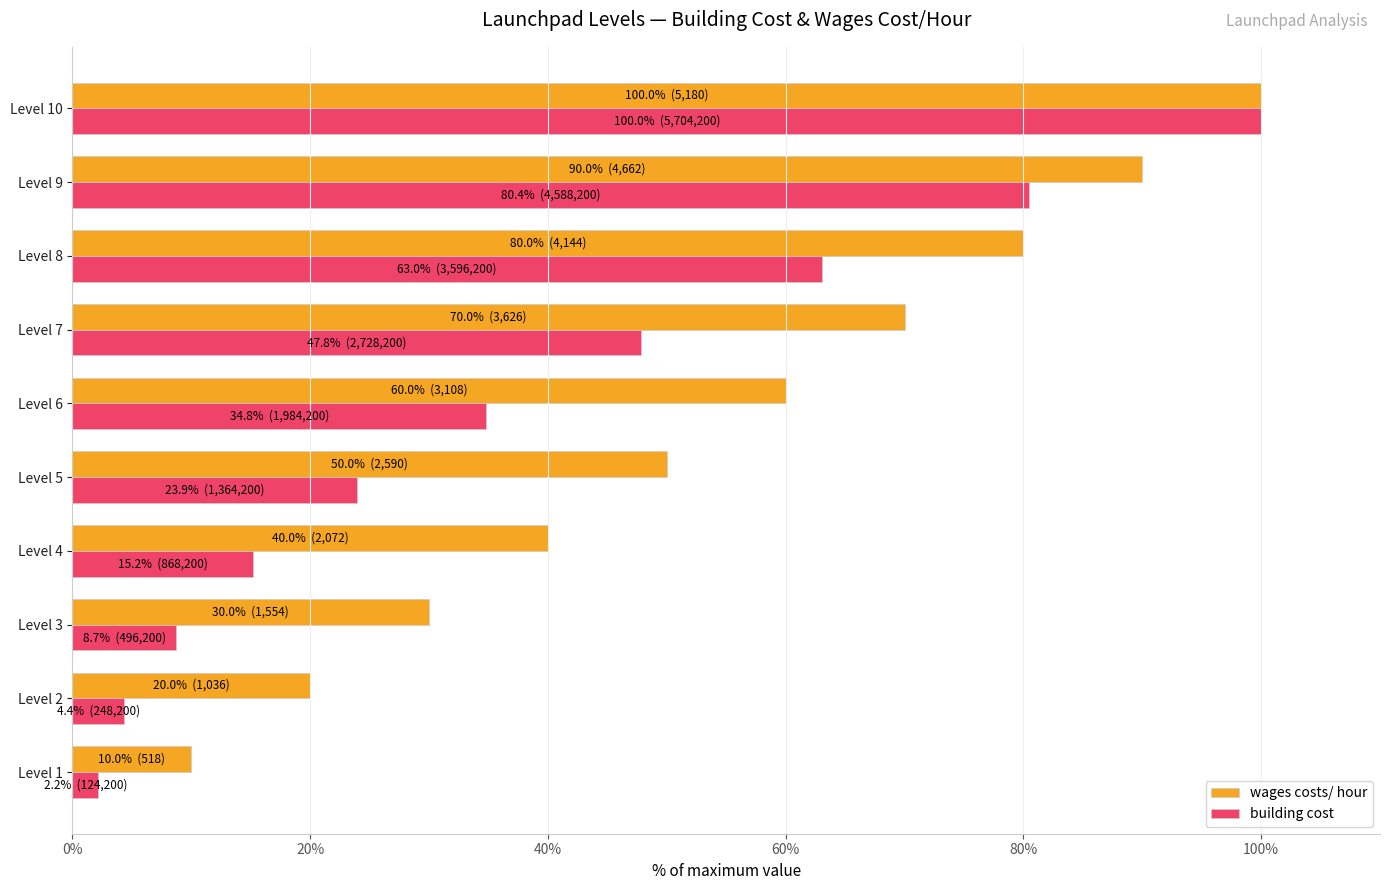

At Level 2, list the series in order from smallest to largest.

building cost, wages costs/ hour